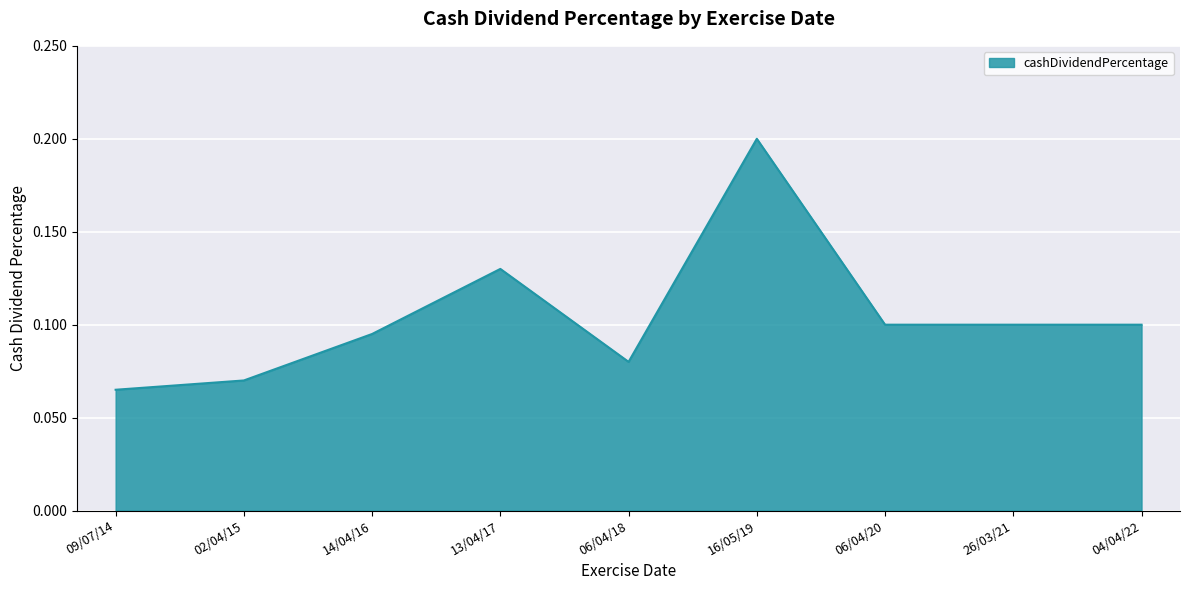

Where is the data nearest to the value 0?

09/07/14